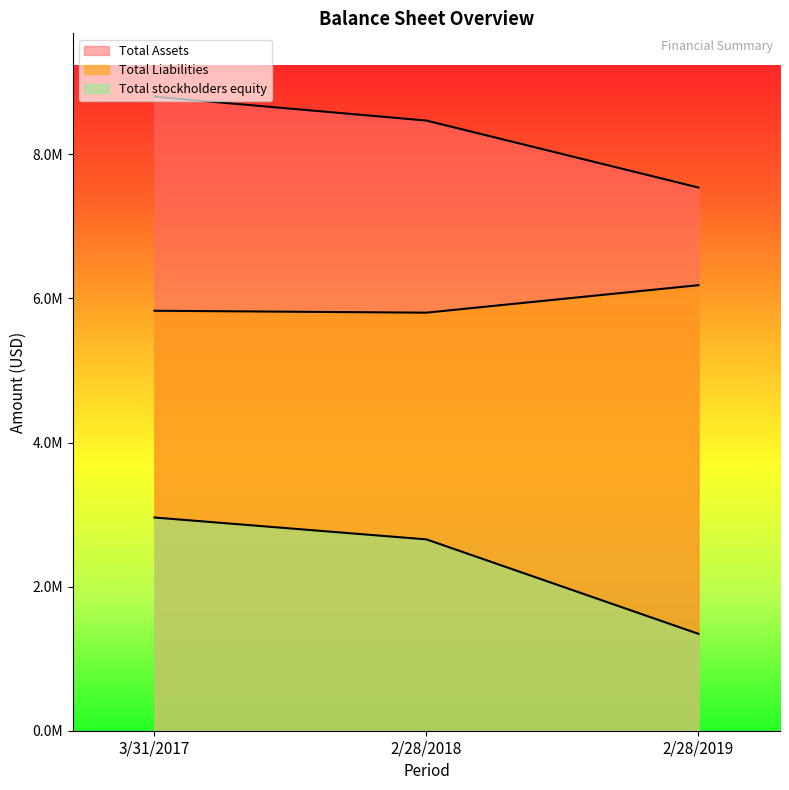

Reading left to right, list all the values displayed in this chart.

Total Assets: 8798632	8467769	7538622
Total Liabilities: 5828514	5801772	6183316
Total stockholders equity: 2958956	2655399	1344897